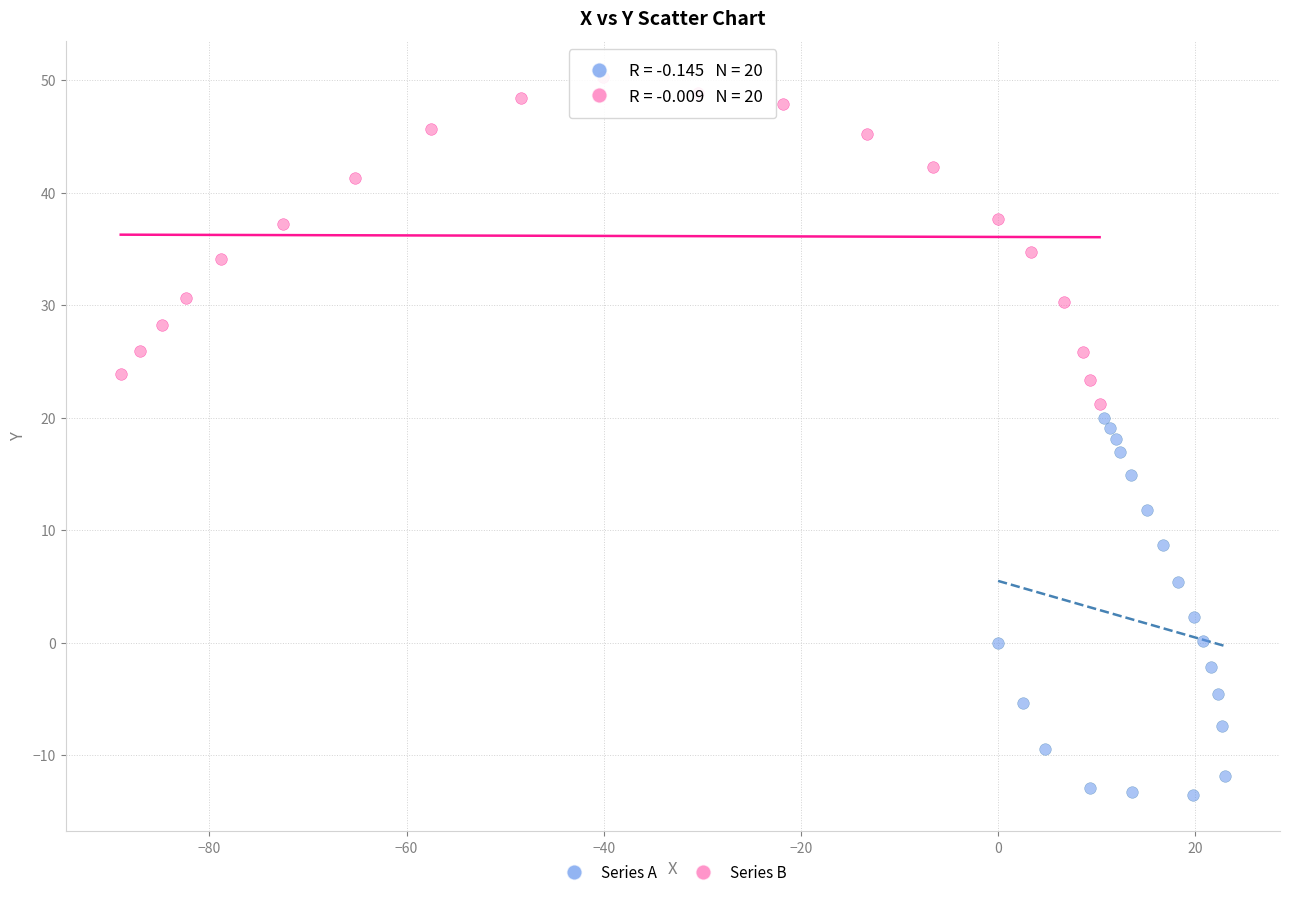

What are all the series names shown in the legend?

Series A, Series B